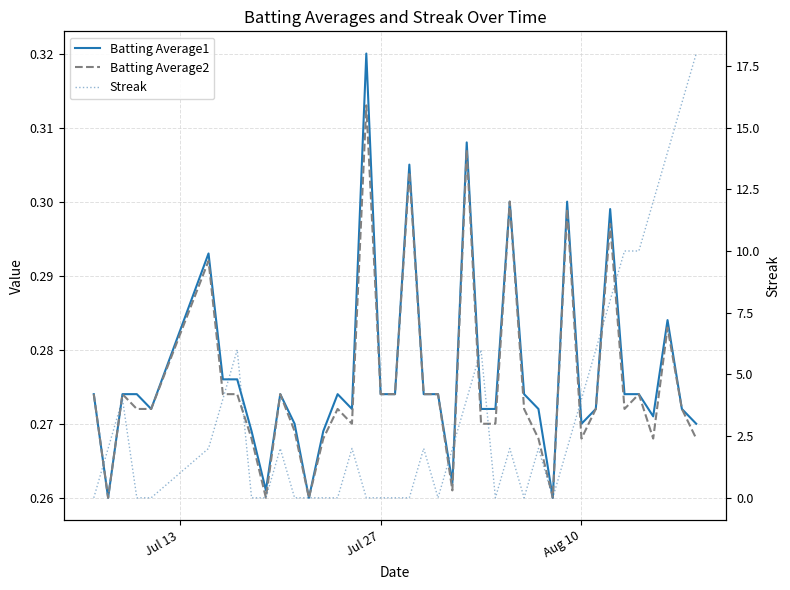

Read the Batting Average2 value at Jul 27.

0.3